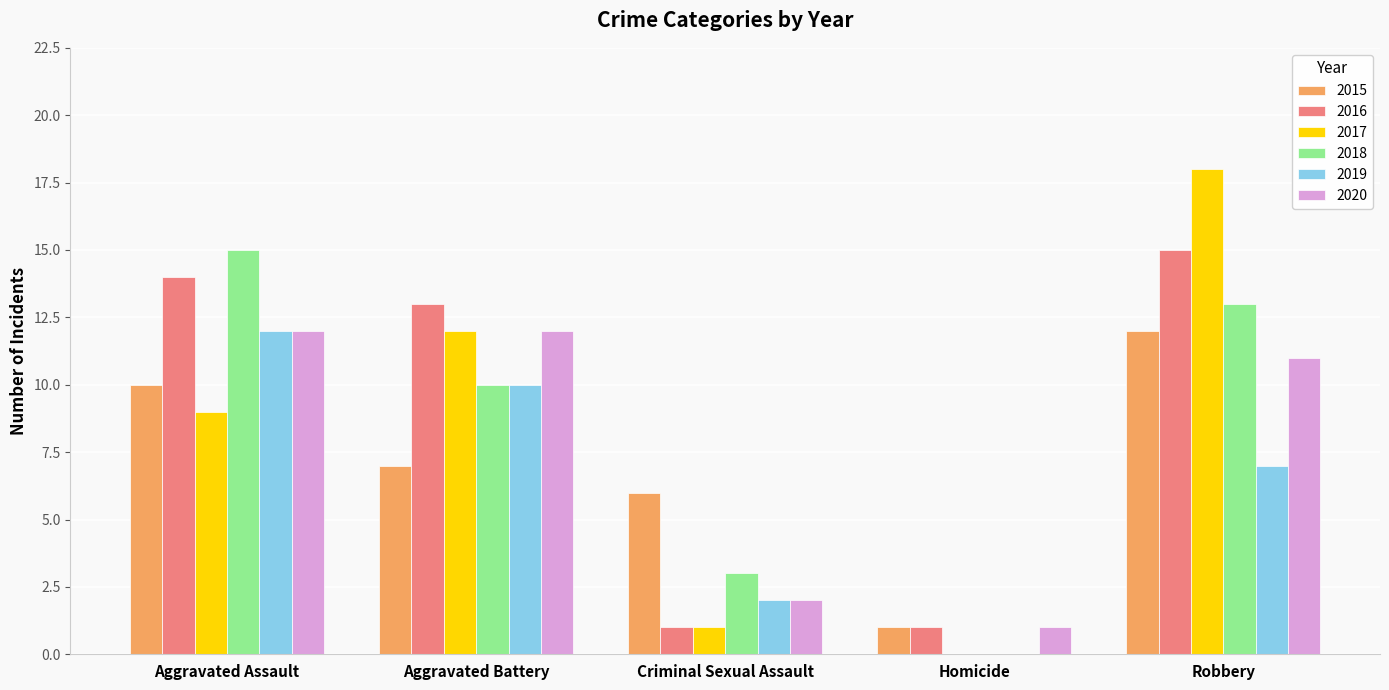

Read the 2016 value at Robbery.

15